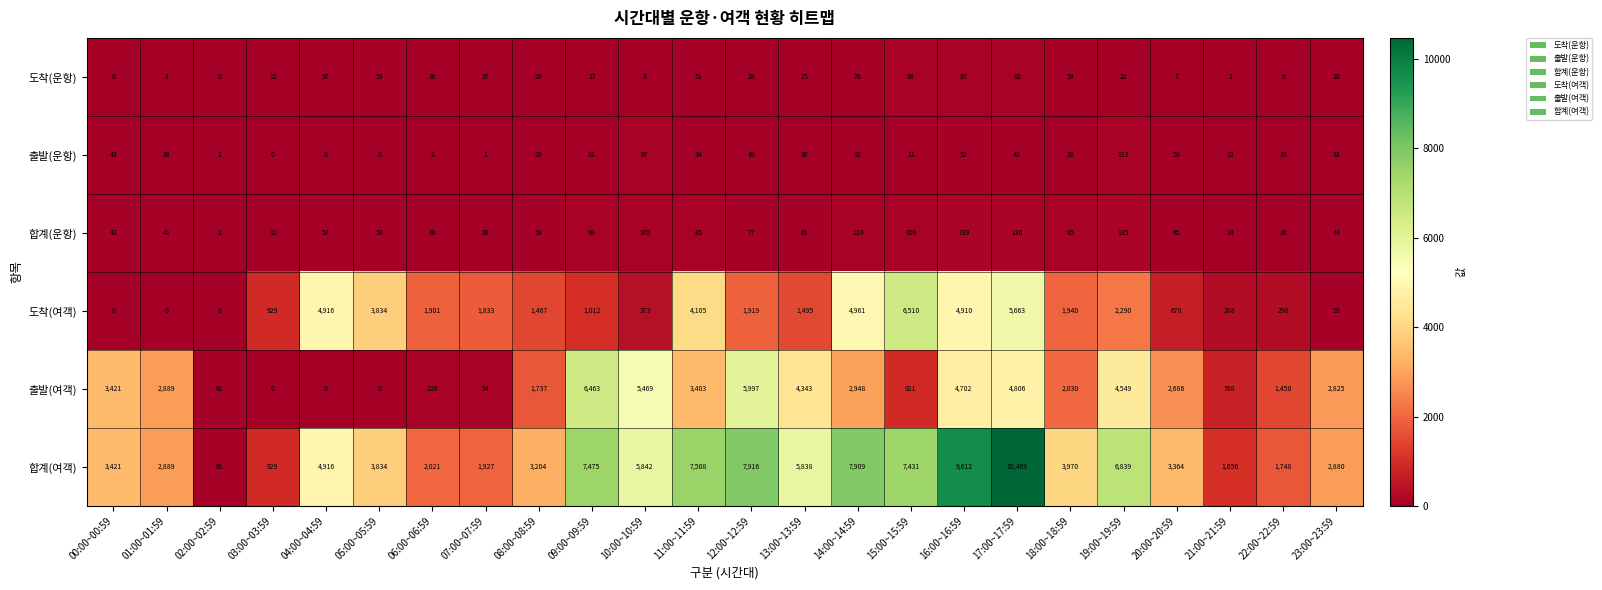

What is the difference between the 도착(여객) values at 04:00~04:59 and 23:00~23:59?

4861